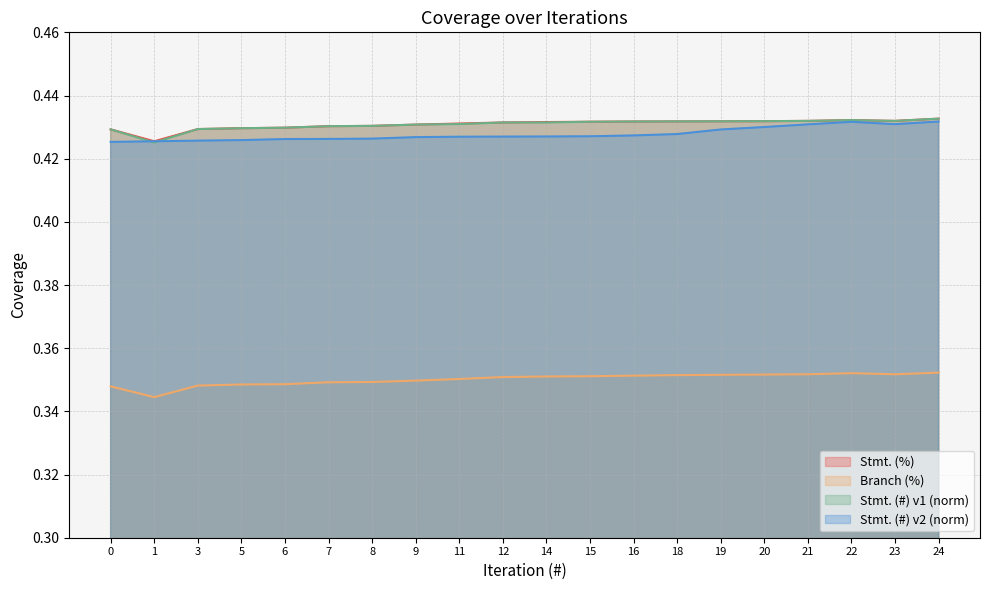

What are all the series names shown in the legend?

Stmt. (%), Branch (%), Stmt. (#) v1 (norm), Stmt. (#) v2 (norm)